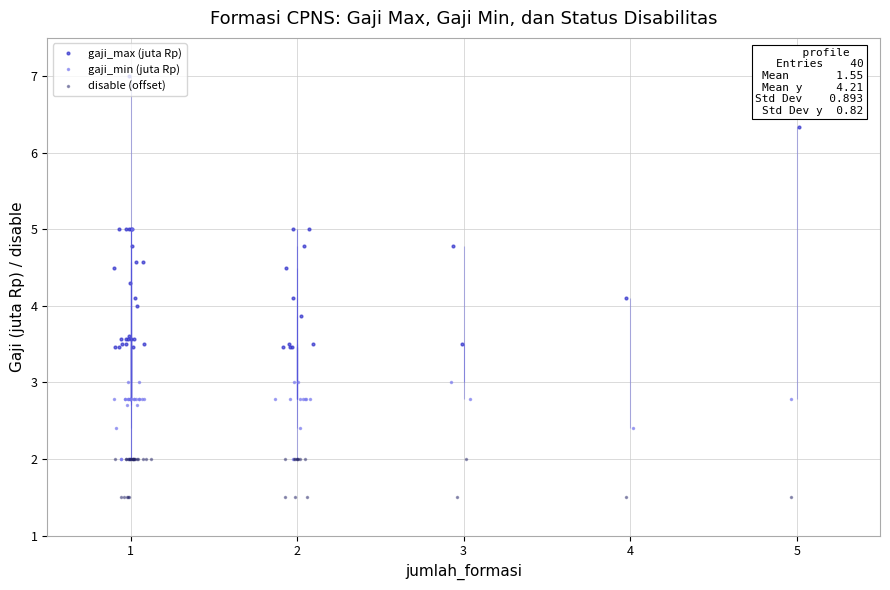

What is the value of the disable (offset) point at the 36th from the left?

1.5